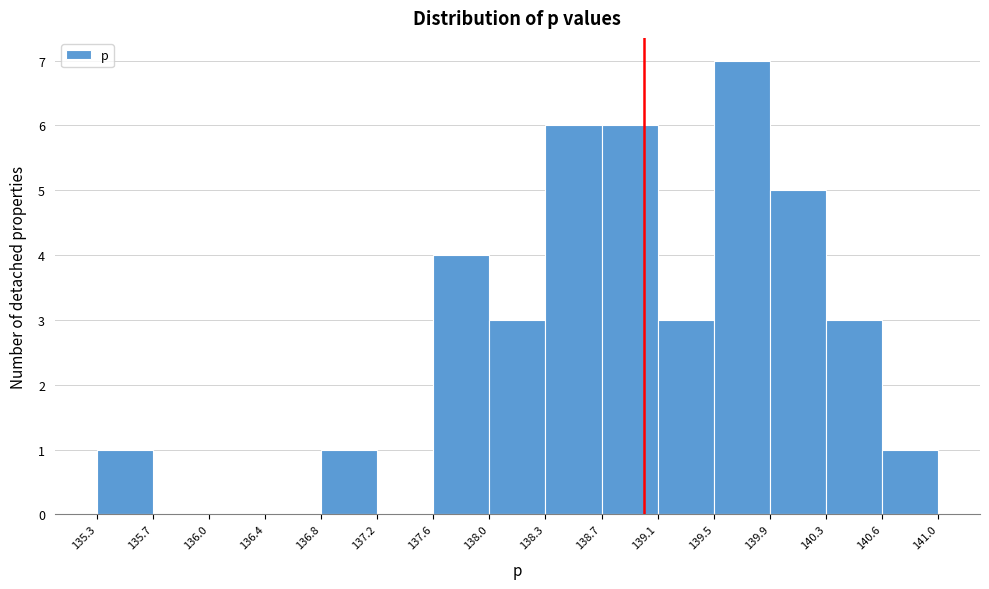

What is the height of the bar covering 139.9 to 140.3 on the x-axis? The values are not printed on the chart, so give them approximately, as read against the axis.

5